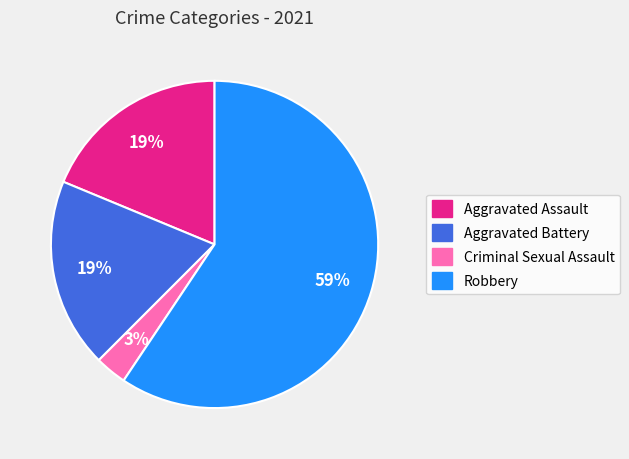

What is the largest slice in the pie chart?

Robbery